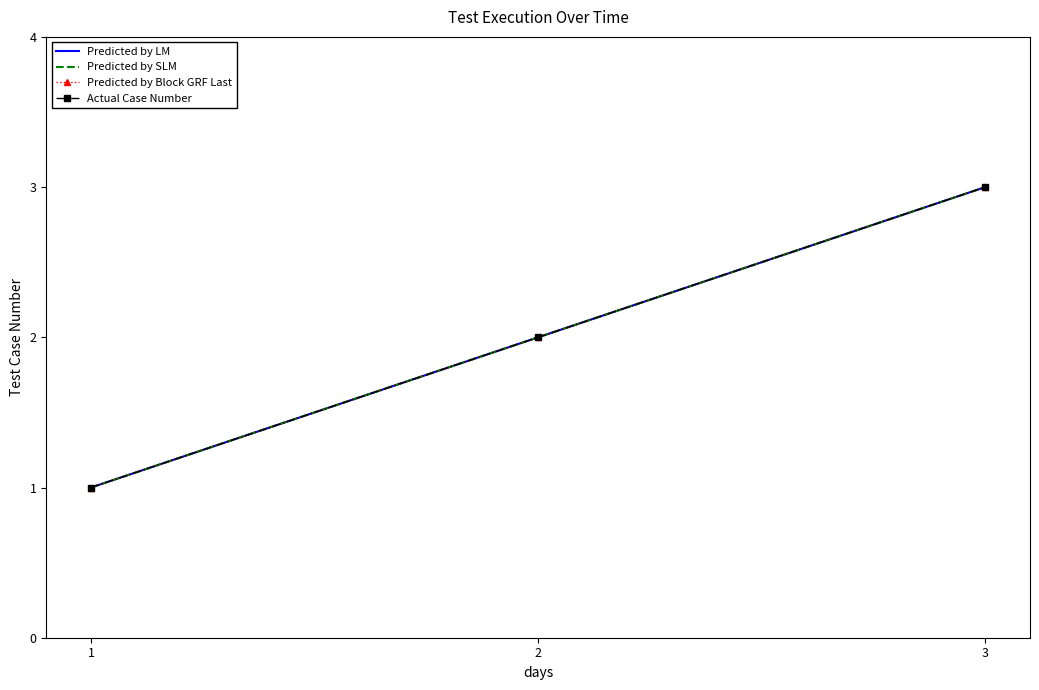

At which label does Predicted by SLM first exceed 2?

3